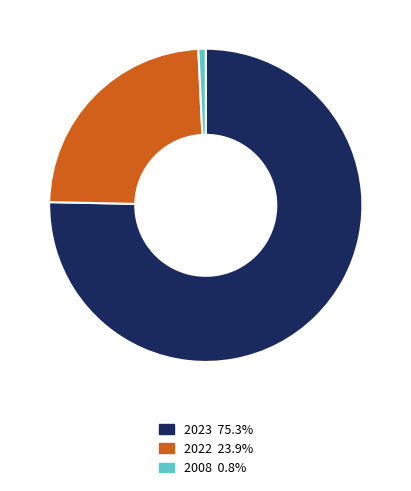

Is there any slice that represents more than half of the pie?

Yes